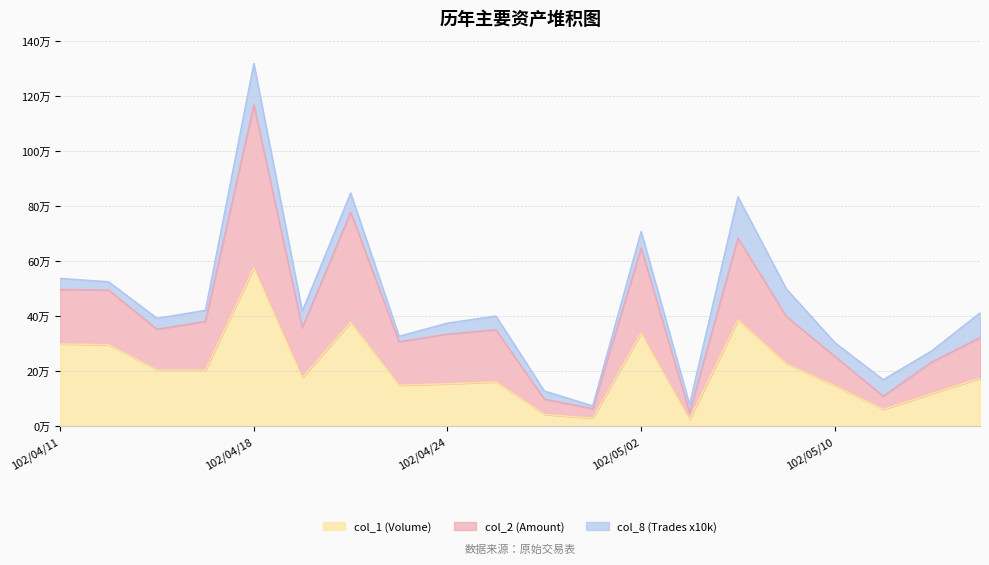

What are all the series names shown in the legend?

col_1 (Volume), col_2 (Amount), col_8 (Trades x10k)